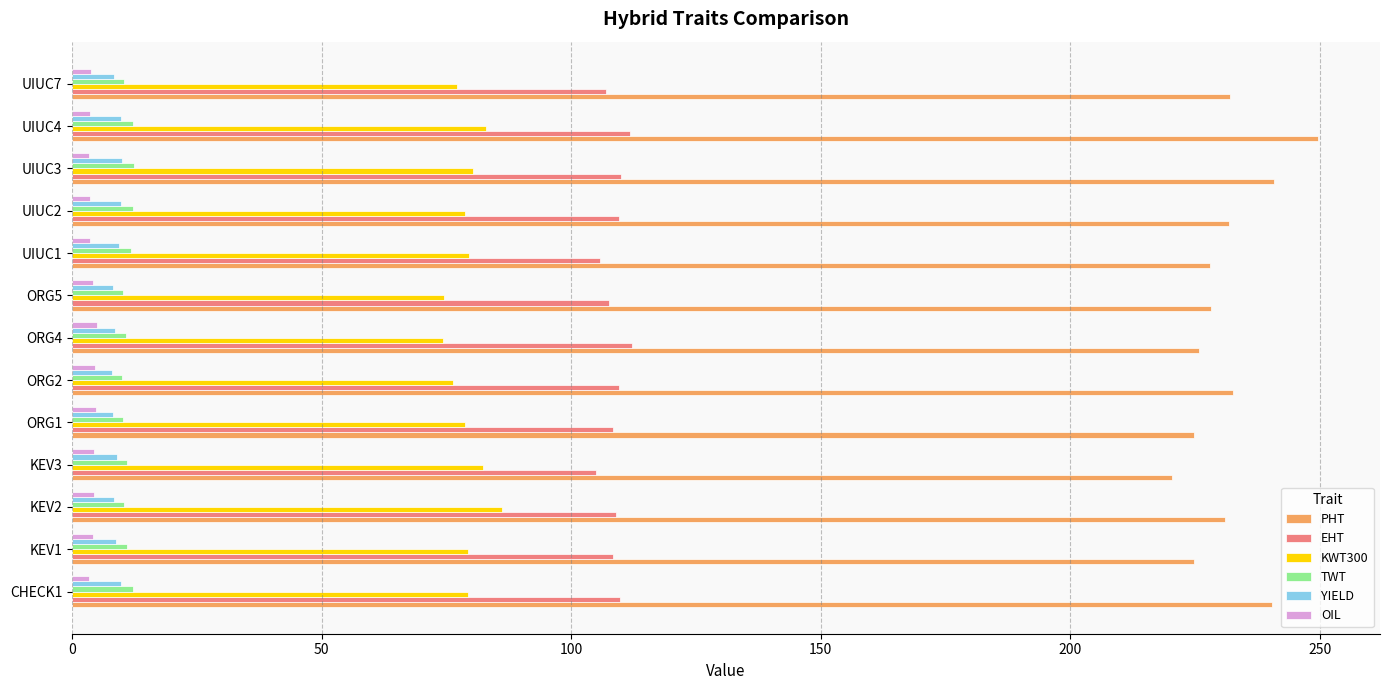

What is the sum of all OIL values?

52.1